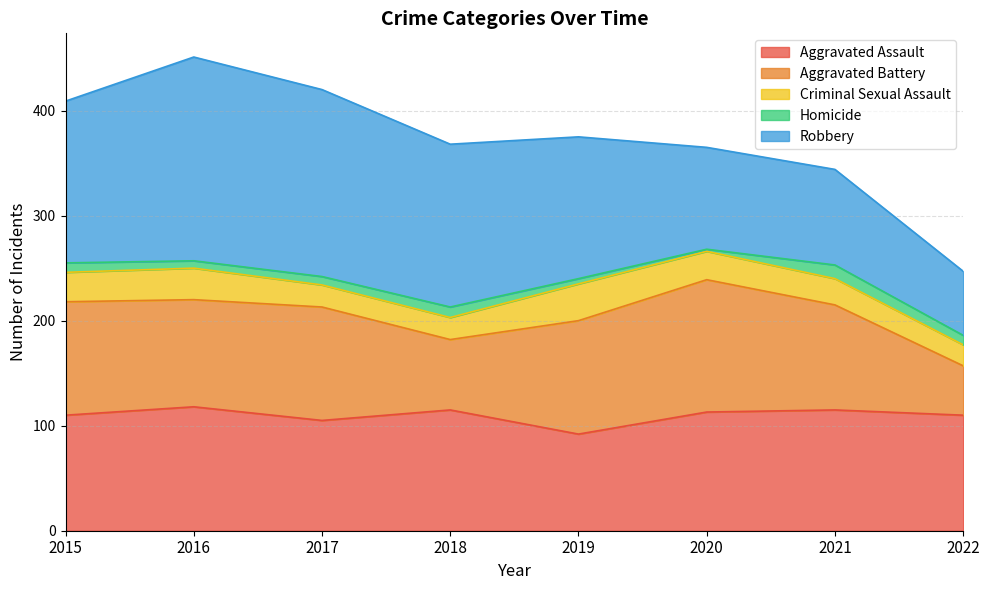

What is the value of the Homicide point at the 4th from the left?

10